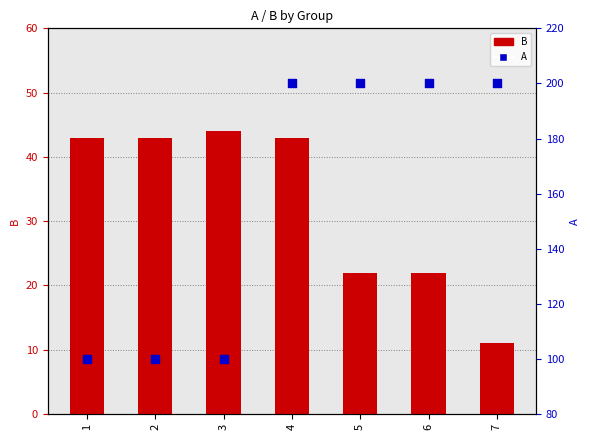

What are all the series names shown in the legend?

B, A